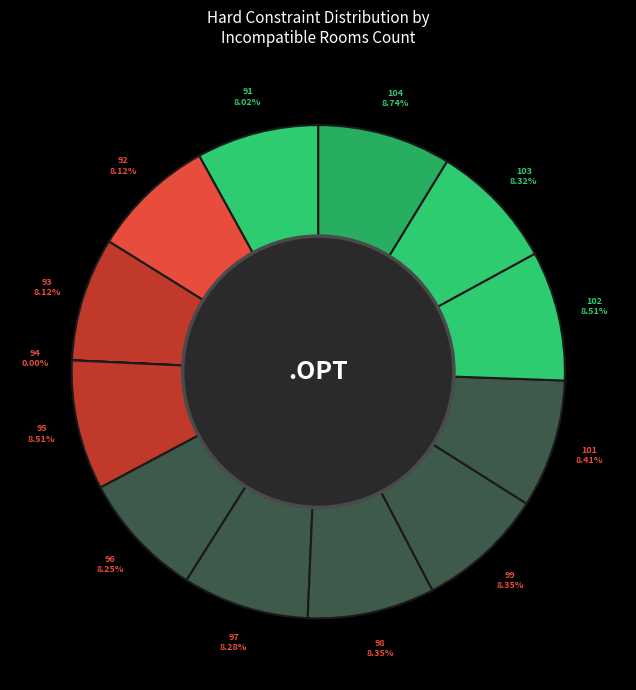

What is the ratio of the value at 101 to the value at 98?

1.0